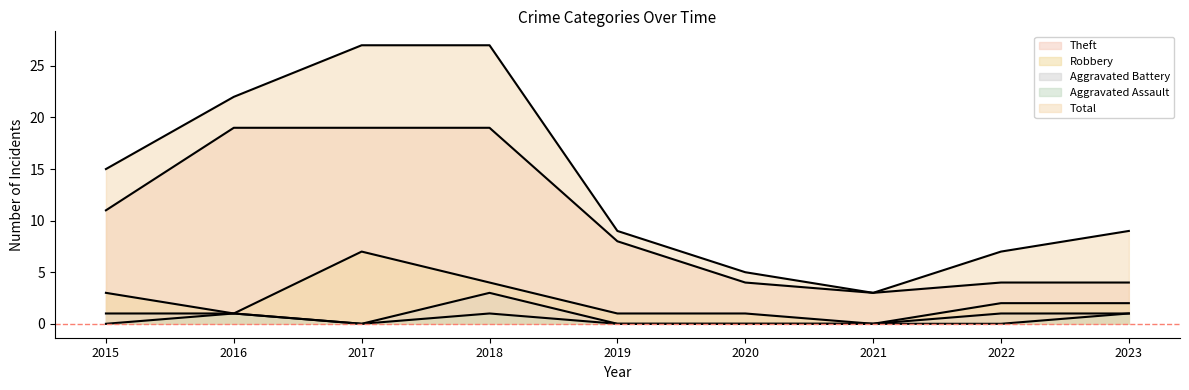

Where is the first local minimum for Theft?

2021